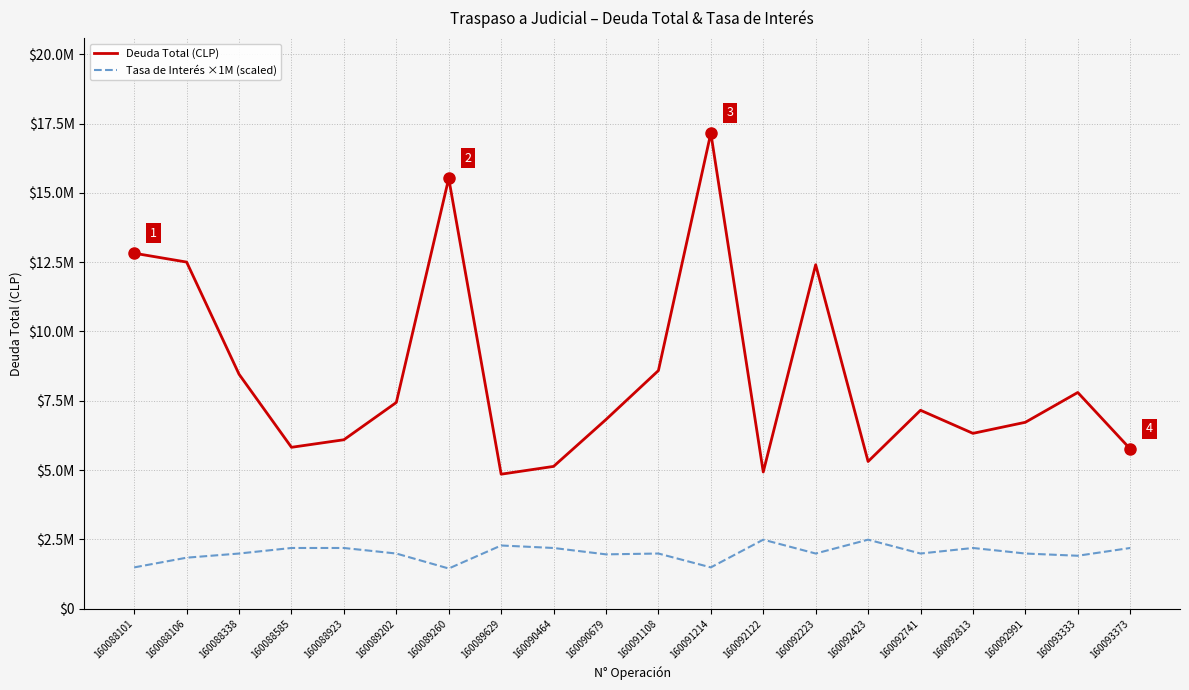

What is the sum of the Tasa de Interés ×1M (scaled) values at 160088585 and 160089629?

4470000.0